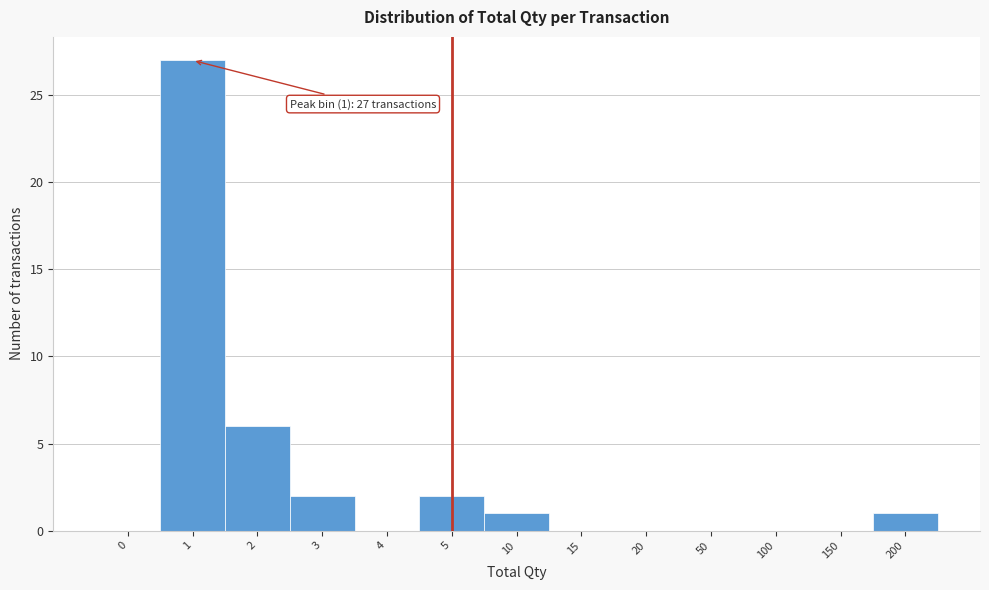

Reading left to right, transcribe all the data shown in this chart.

0=0	1=27	2=6	3=2	4=0	5=2	10=1	15=0	20=0	50=0	100=0	150=0	200=1